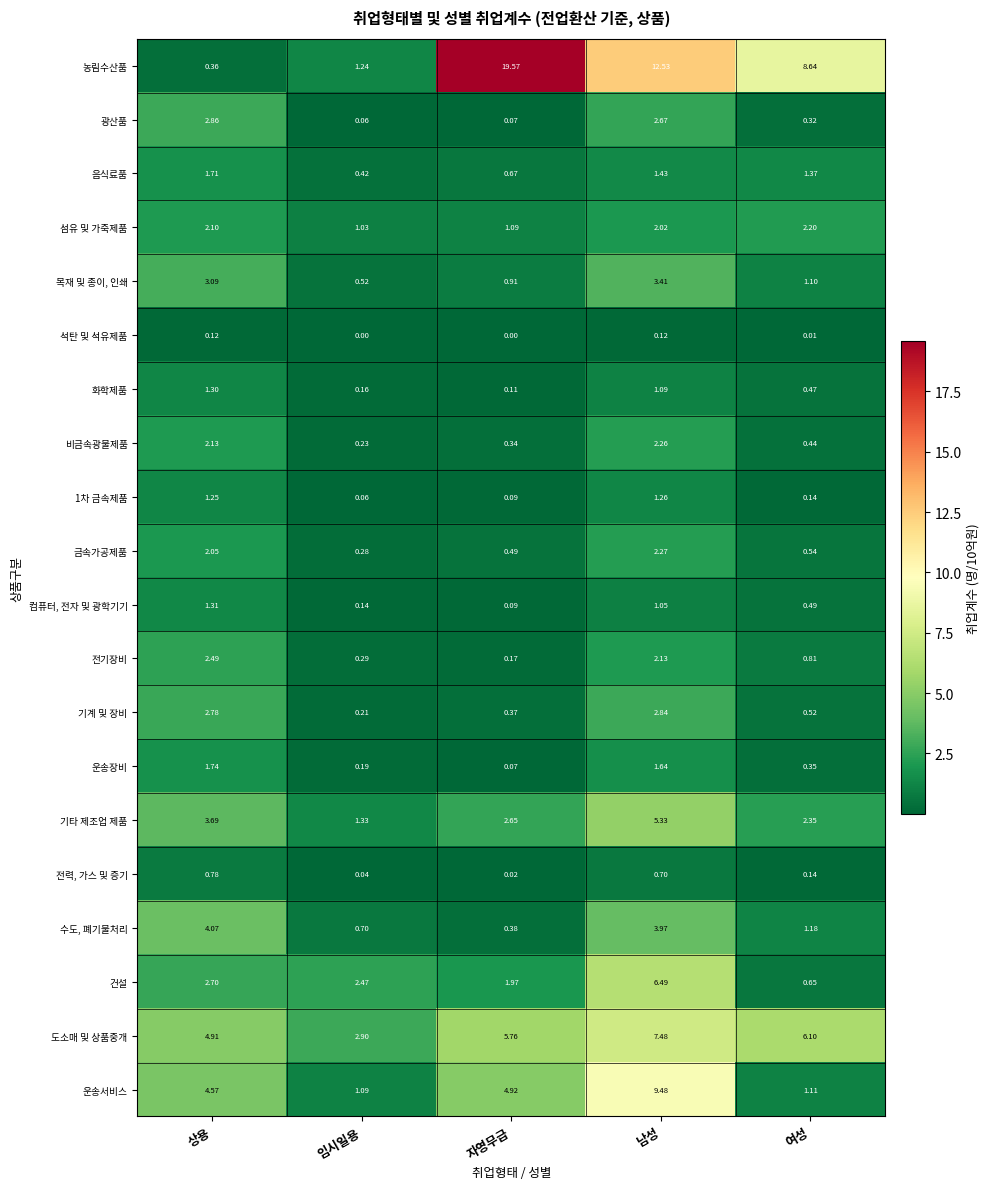

At which label does 농림수산품 first exceed 8?

자영무급